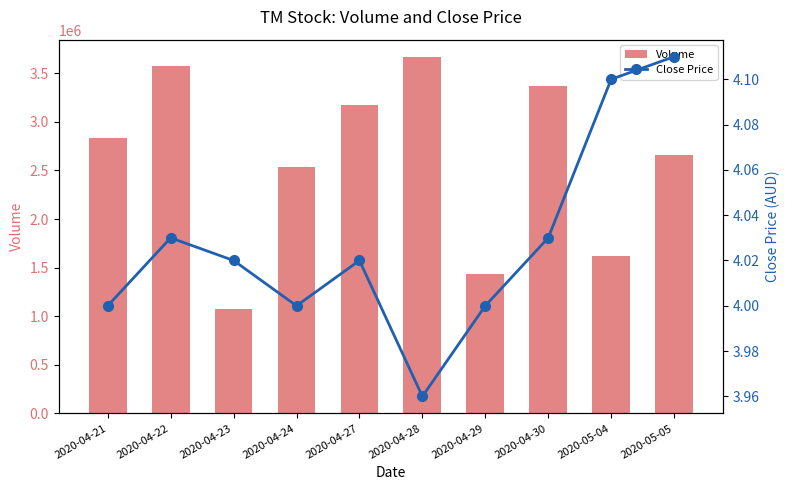

What is the difference between the second highest and minimum values in the Volume series?

2503000